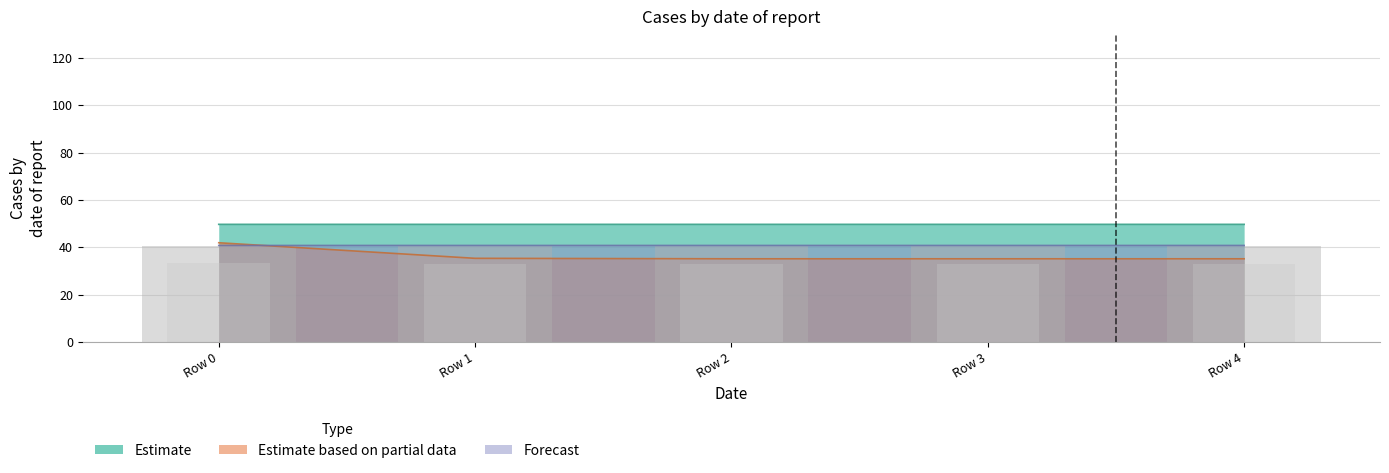

What is the lowest value of the Estimate series?

49.7